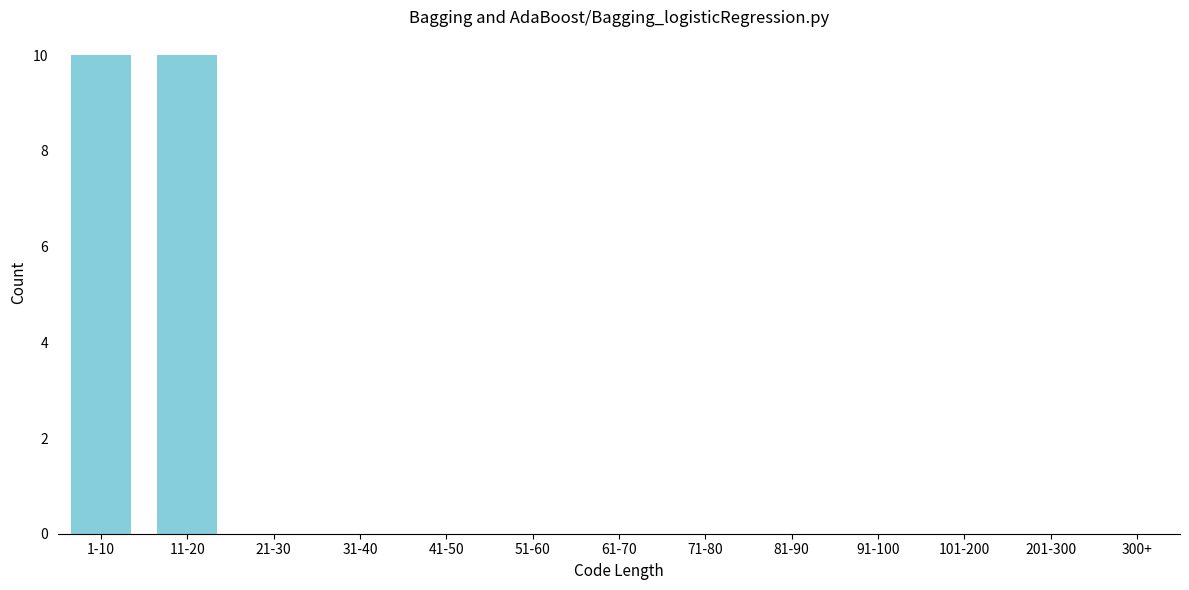

Reading left to right, extract all data points from this chart.

1-10=10	11-20=10	21-30=0	31-40=0	41-50=0	51-60=0	61-70=0	71-80=0	81-90=0	91-100=0	101-200=0	201-300=0	300+=0